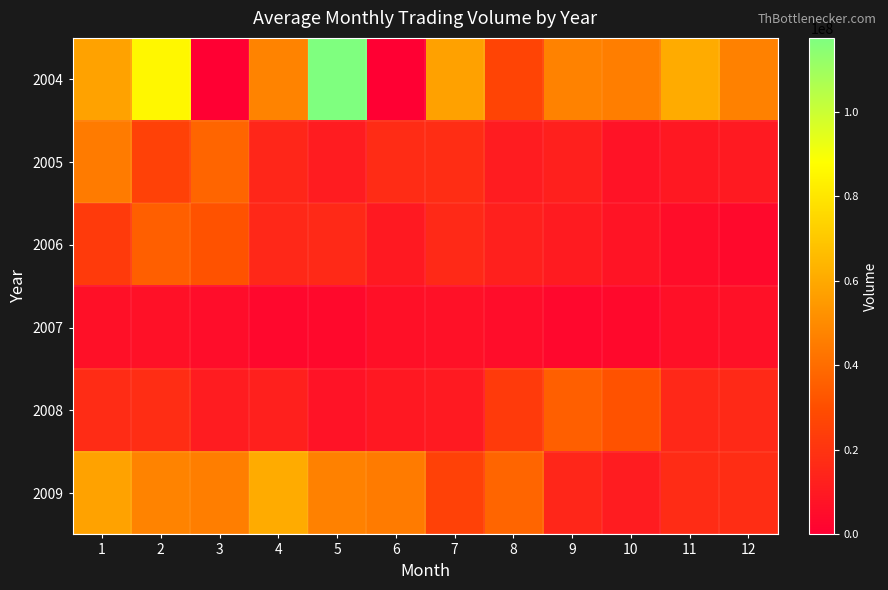

What is the maximum value shown in the chart?

117545316